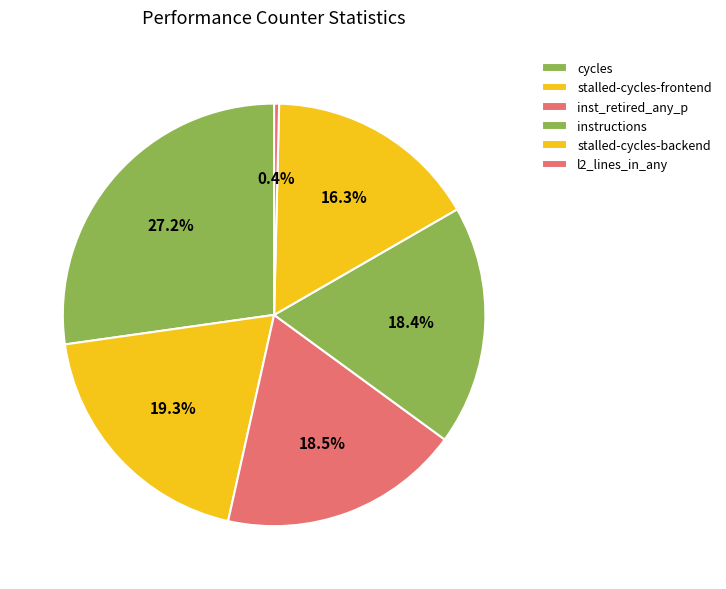

Is there a majority slice in this chart?

No